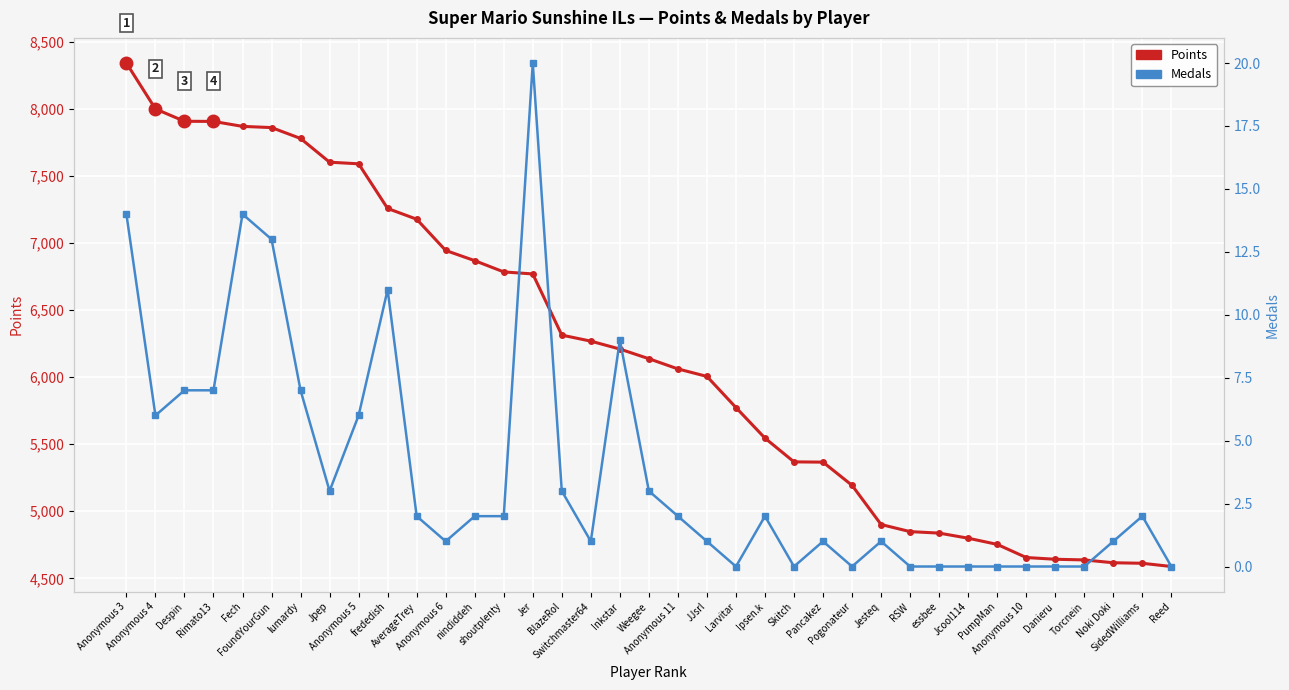

The Medals series shows 14 at Anonymous 3. True or false?

True